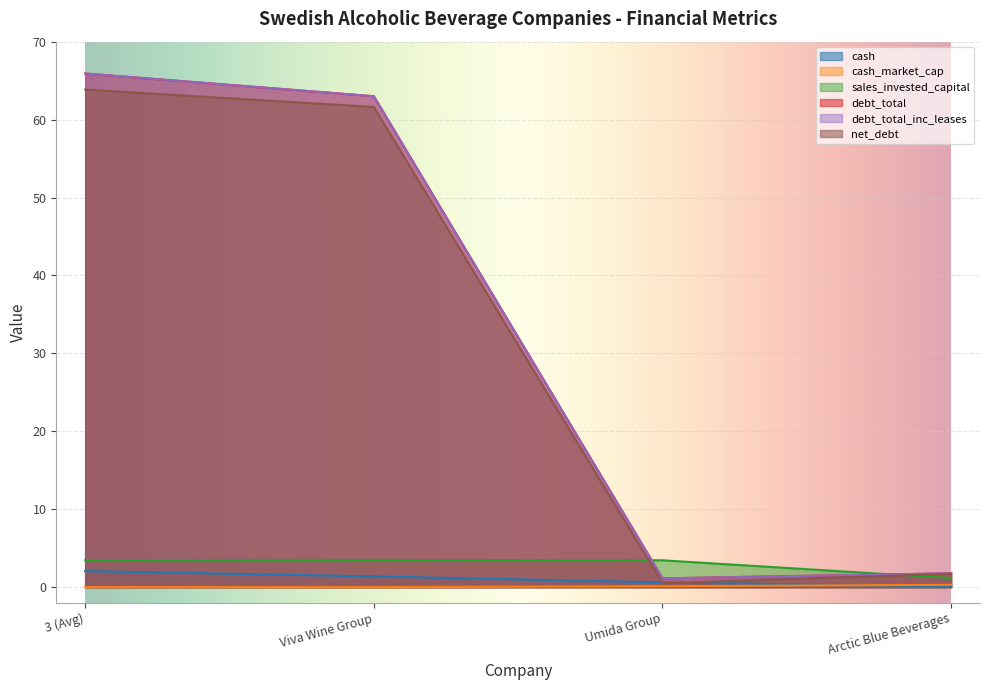

True or false: cash and debt_total_inc_leases cross at least once.

False